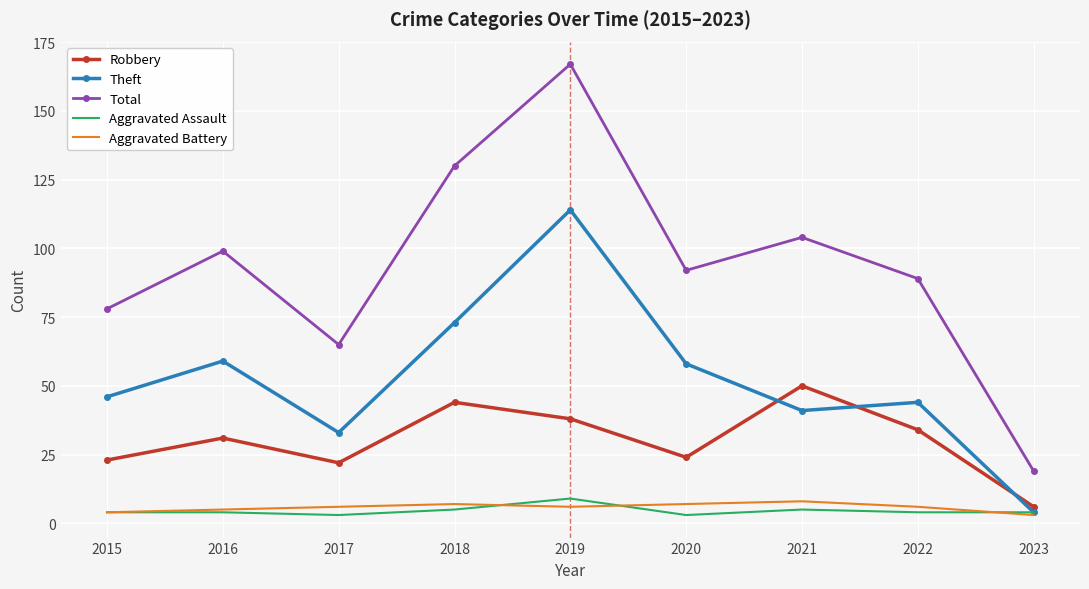

Reading right to left, list all the values displayed in this chart.

Robbery: 2023=6	2022=34	2021=50	2020=24	2019=38	2018=44	2017=22	2016=31	2015=23
Theft: 2023=4	2022=44	2021=41	2020=58	2019=114	2018=73	2017=33	2016=59	2015=46
Total: 2023=19	2022=89	2021=104	2020=92	2019=167	2018=130	2017=65	2016=99	2015=78
Aggravated Assault: 2023=4	2022=4	2021=5	2020=3	2019=9	2018=5	2017=3	2016=4	2015=4
Aggravated Battery: 2023=3	2022=6	2021=8	2020=7	2019=6	2018=7	2017=6	2016=5	2015=4